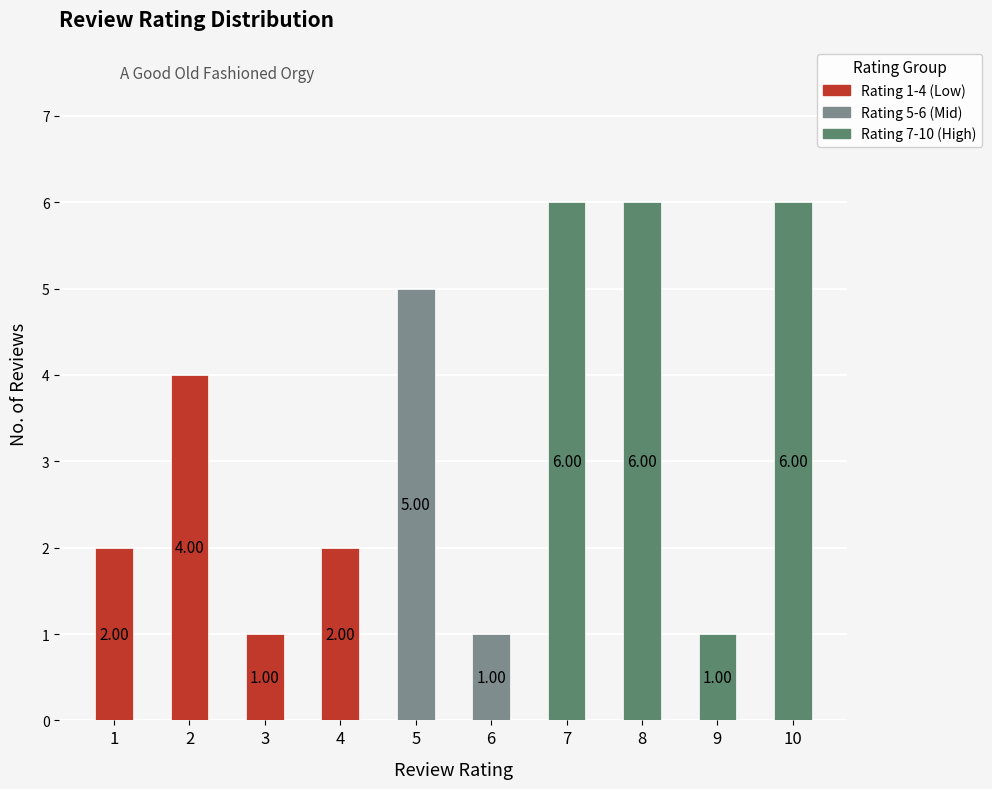

What is the ratio of the value at 10 to the value at 7?

1.0